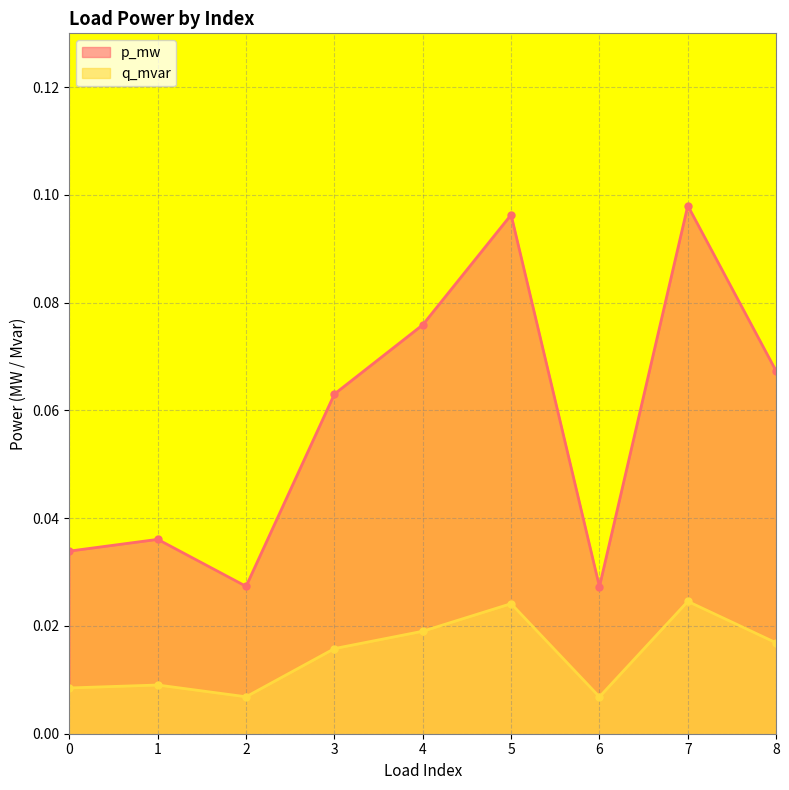

What is the greatest value displayed?

0.1